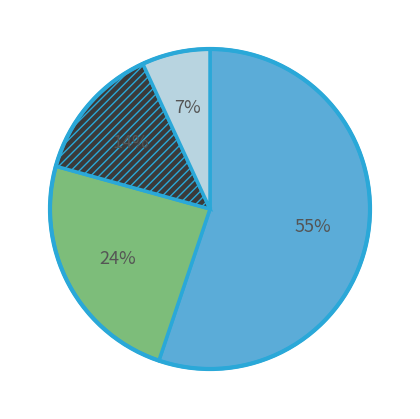

To the nearest percent, what is the average slice percentage?

25%